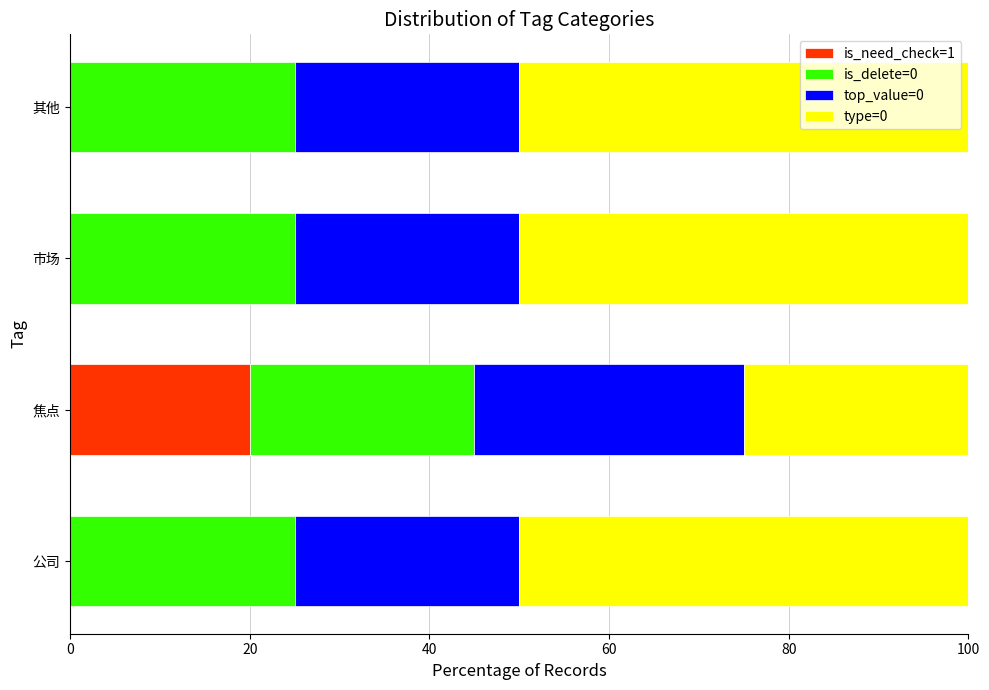

What is the total value across all series at 其他?

100